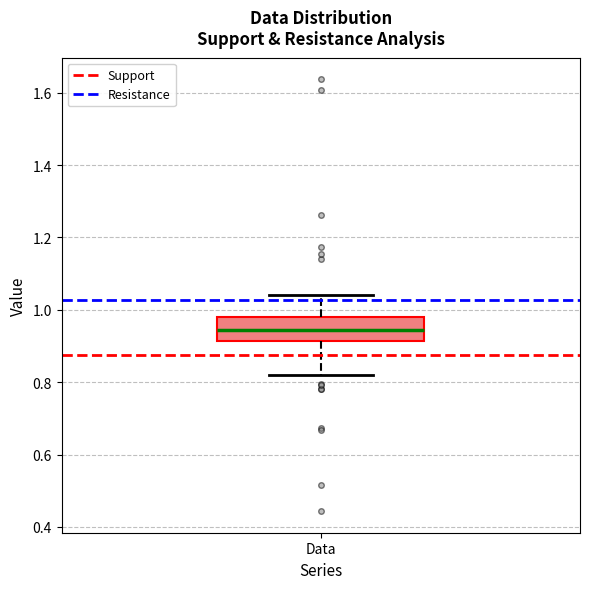

Transcribe this box plot: give where the median line is, the range the box spans, and where the two whiskers end, as read against the y-axis. The values are not printed on the chart, so give them approximately, as read against the axis.

median 0.94, box 0.92 to 0.98, whiskers 0.82 to 1.04